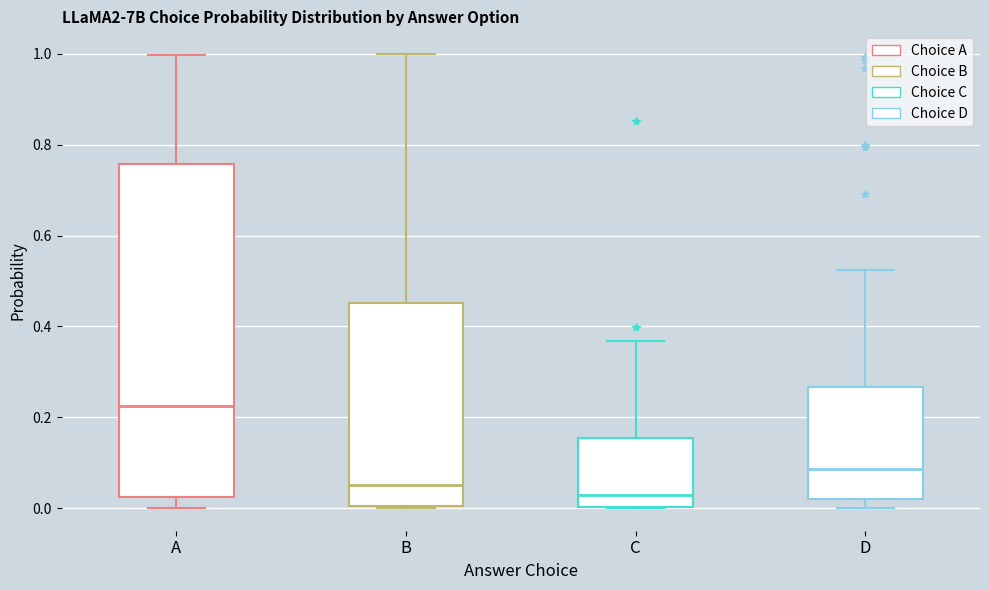

Reading left to right, transcribe this box plot: for each box, give where its median line is, the range the box spans, and where its two whiskers end, as read against the y-axis. The values are not printed on the chart, so give them approximately, as read against the axis.

A: median 0.22, box 0.02 to 0.76, whiskers 0.00 to 1.00
B: median 0.06, box 0.00 to 0.46, whiskers 0.00 to 1.00
C: median 0.02, box 0.00 to 0.16, whiskers 0.00 to 0.36
D: median 0.08, box 0.02 to 0.26, whiskers 0.00 to 0.52